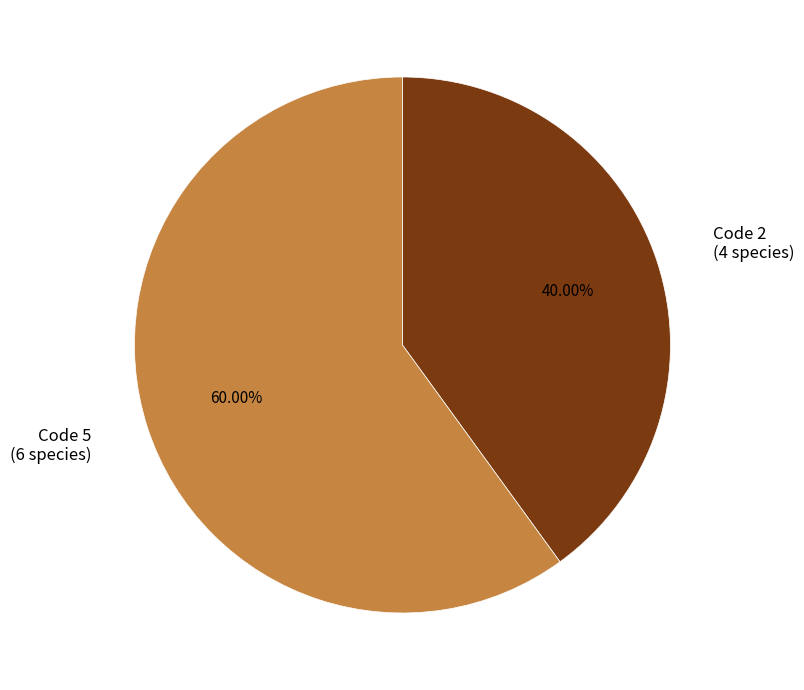

Does any single category account for the majority?

Yes